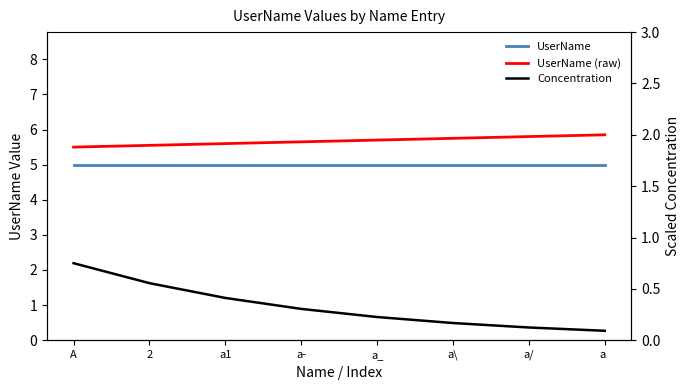

True or false: Concentration and UserName (raw) intersect in this chart.

False